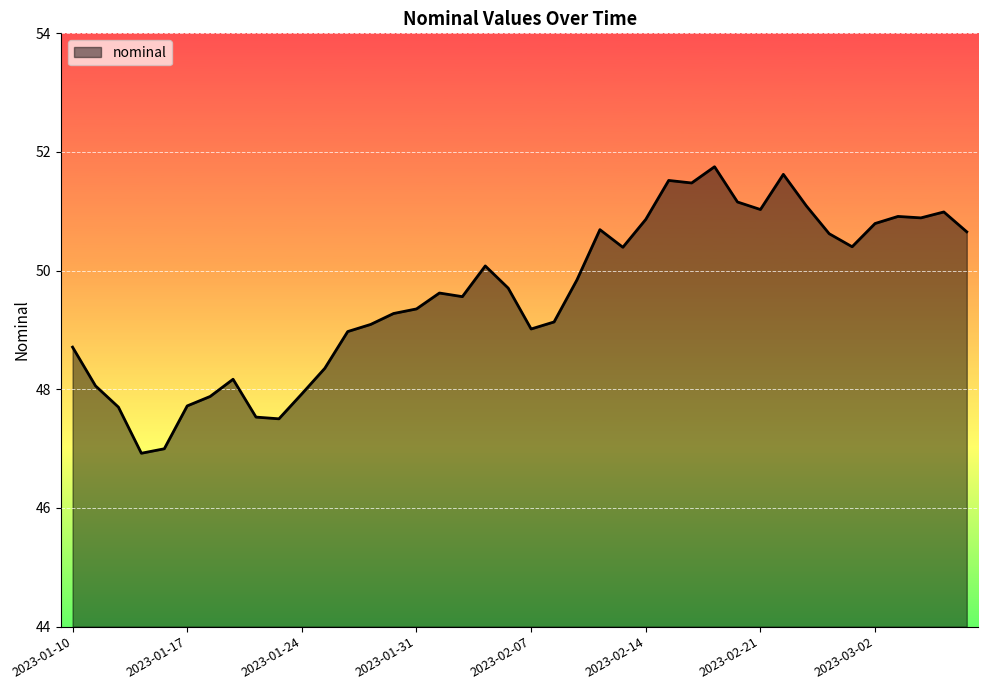

What is the smallest value displayed?

46.9